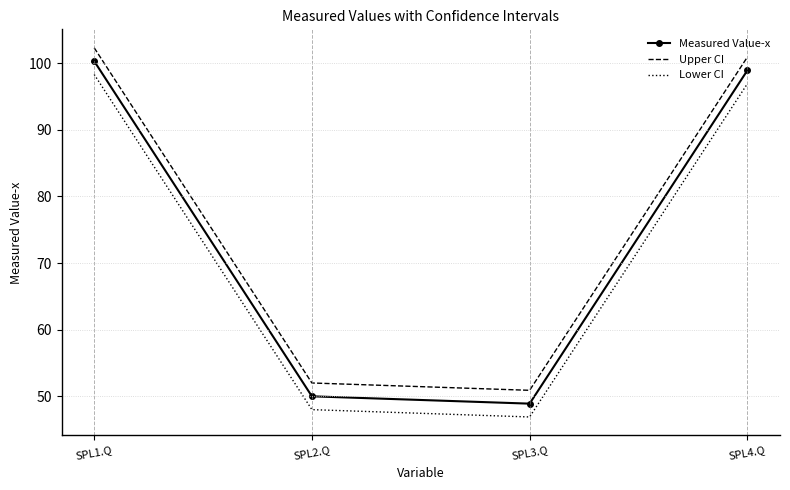

What is the maximum value shown in the chart?

102.3